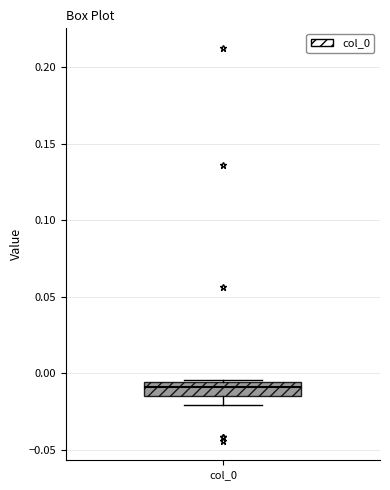

Where is the lower edge of the box for col_0 on the y-axis? The values are not printed on the chart, so give them approximately, as read against the axis.

-0.015